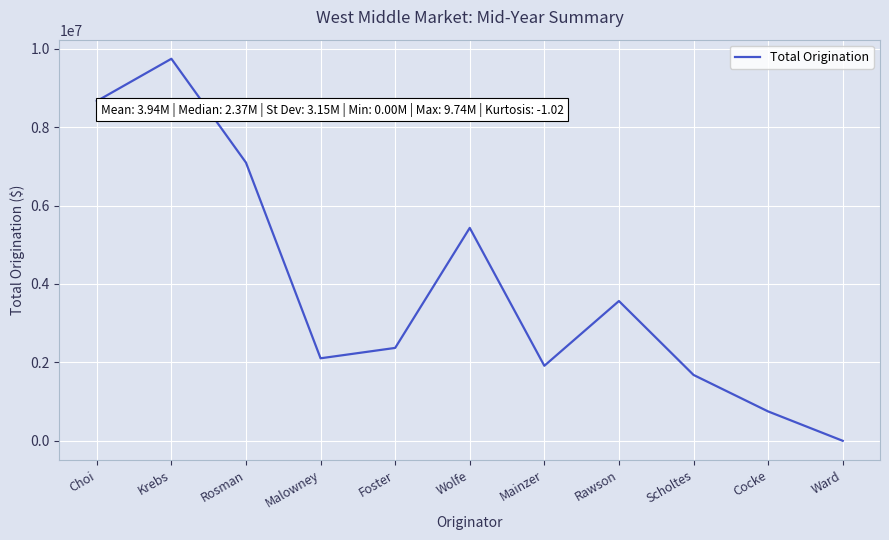

How many interior local valleys (lower than both neighbors) does the data have?

2